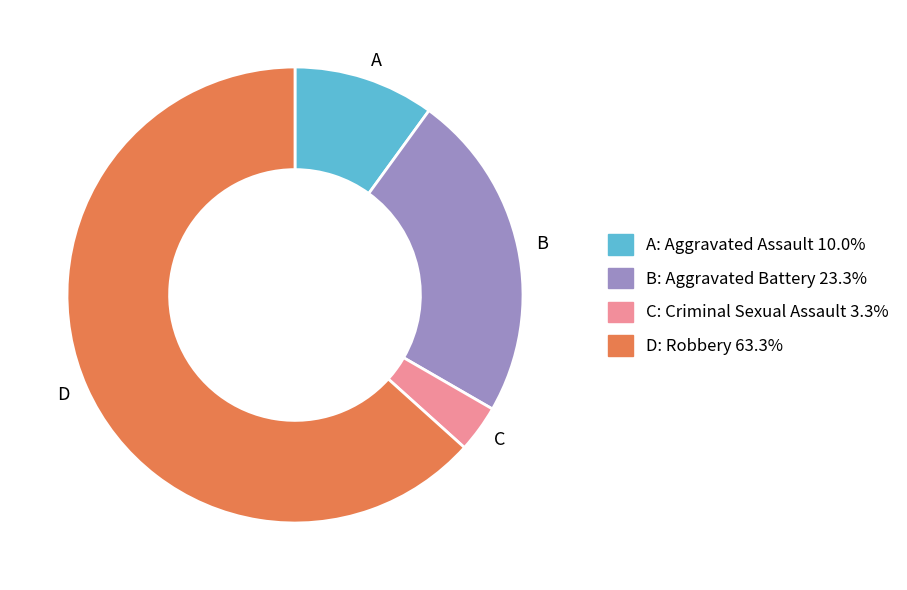

Is there any slice that represents more than half of the pie?

Yes